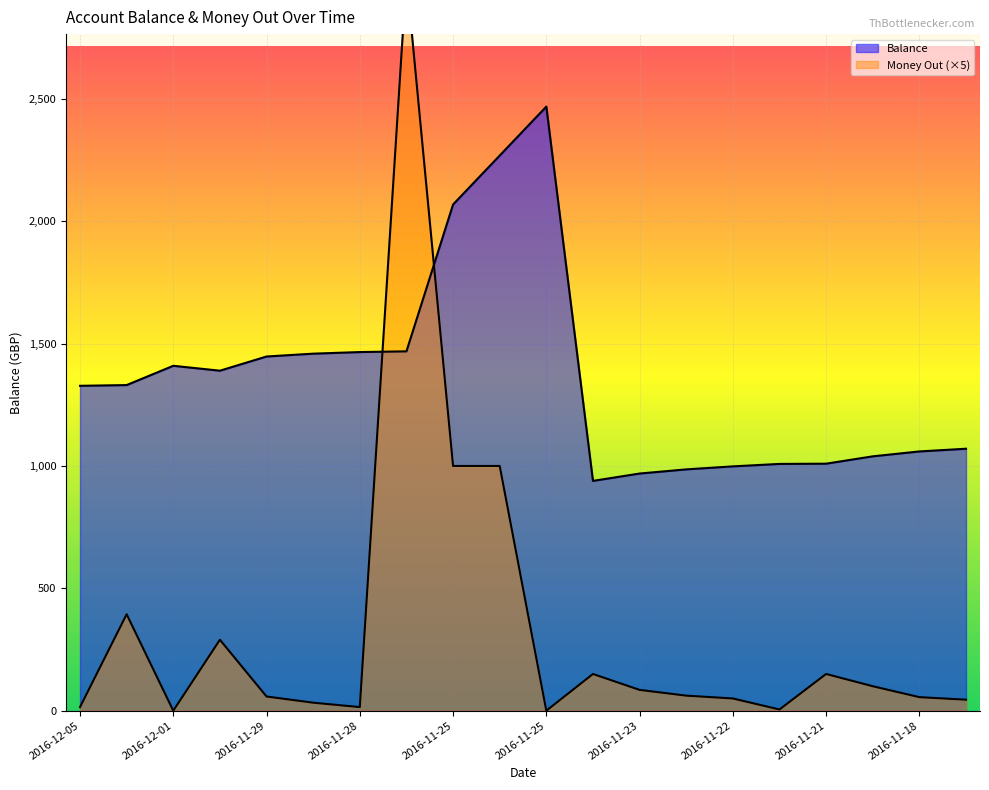

Rank the series by their average value, from highest to lowest.

Balance, Money Out